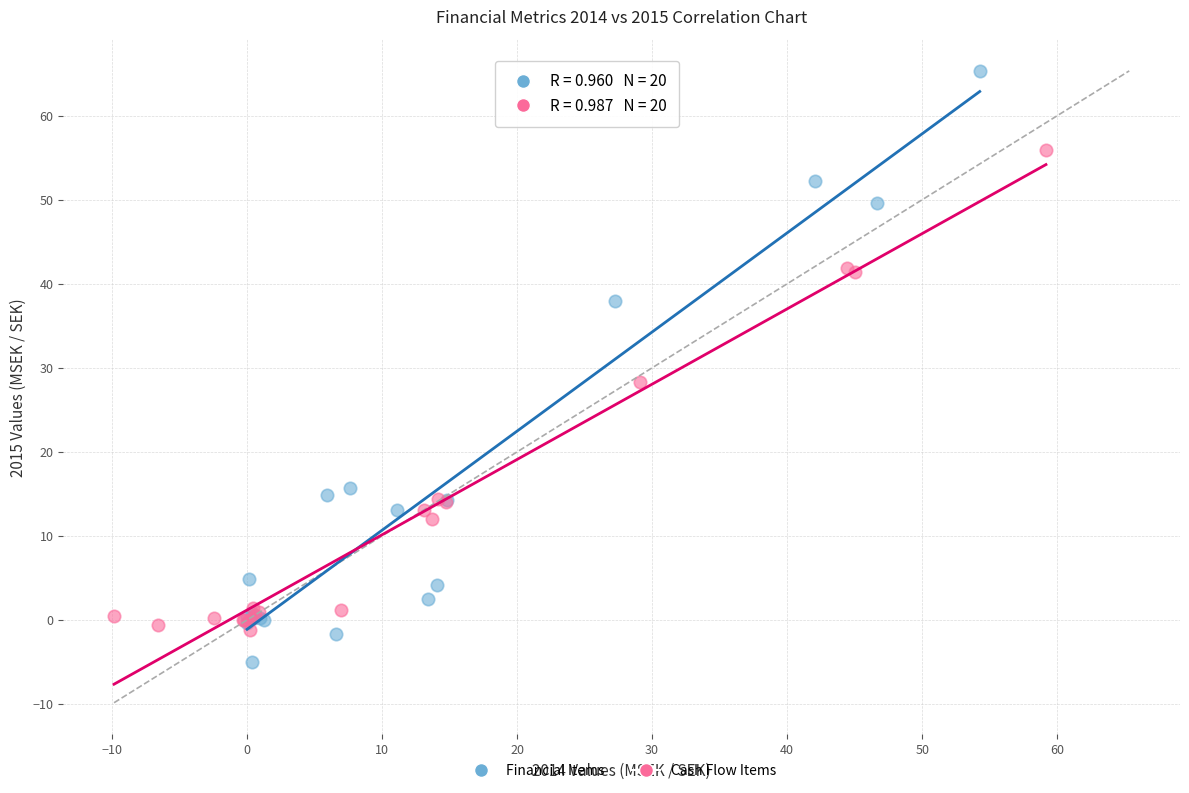

Which series contains the lowest Y value?

Financial Items